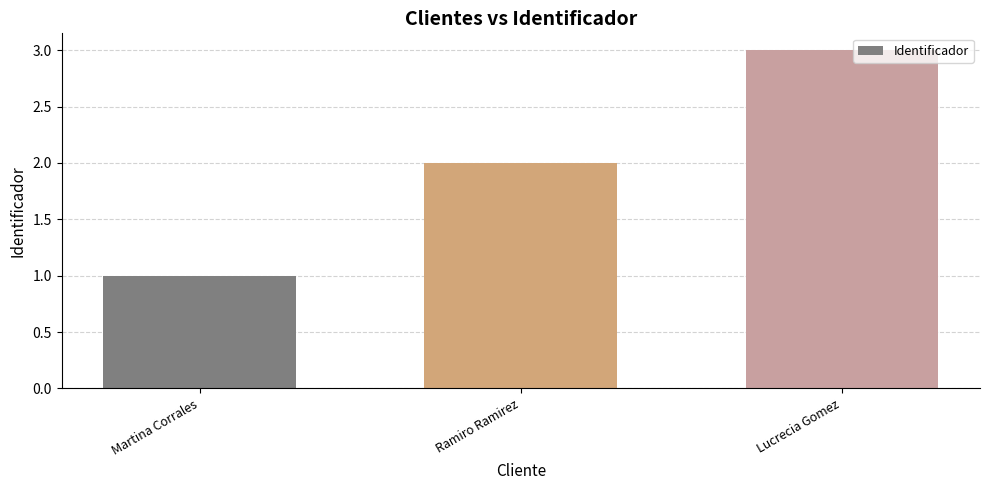

True or false: the data shows 3 at Ramiro Ramirez.

False